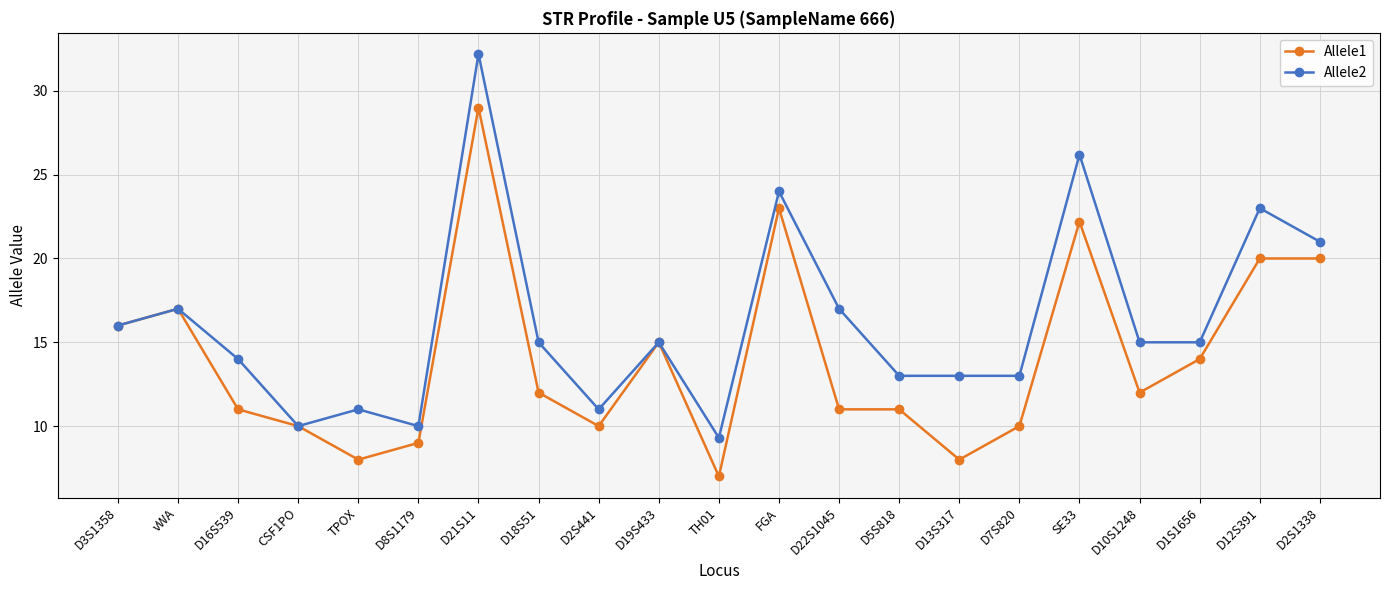

Is it true that Allele2 equals 20.7 at D18S51?

False